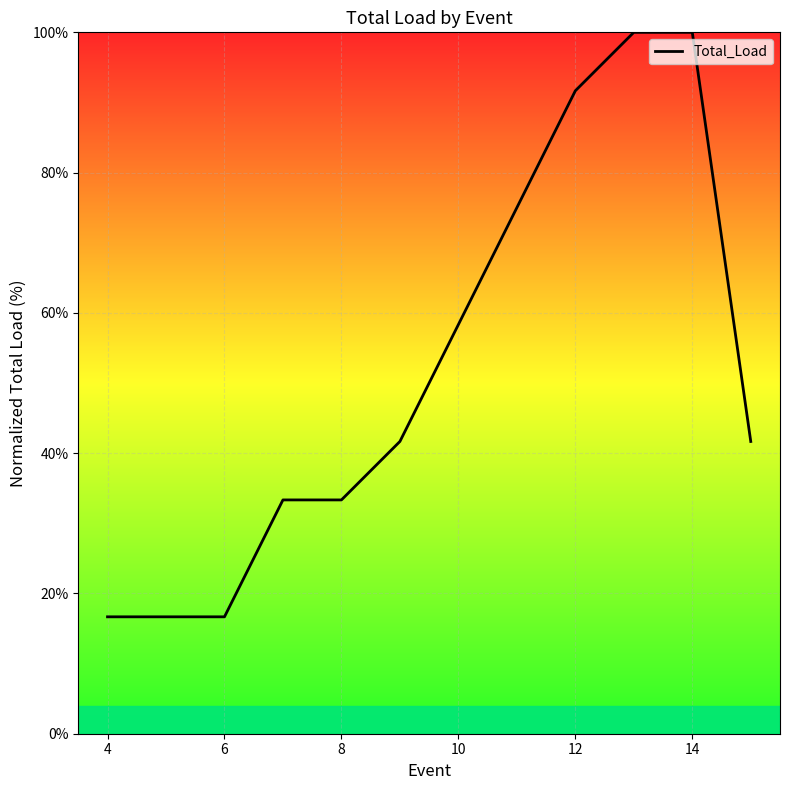

How many lines are shown in the chart?

1